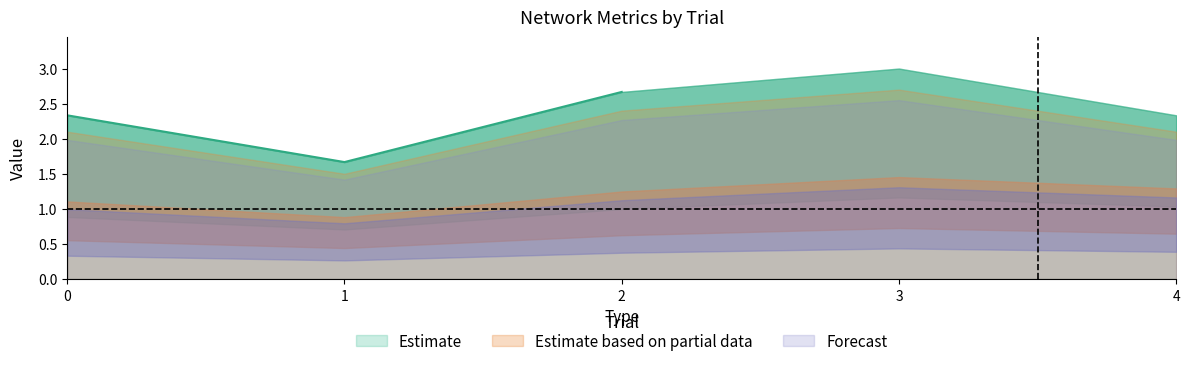

What is the difference between the highest and lowest values at 1?

0.8